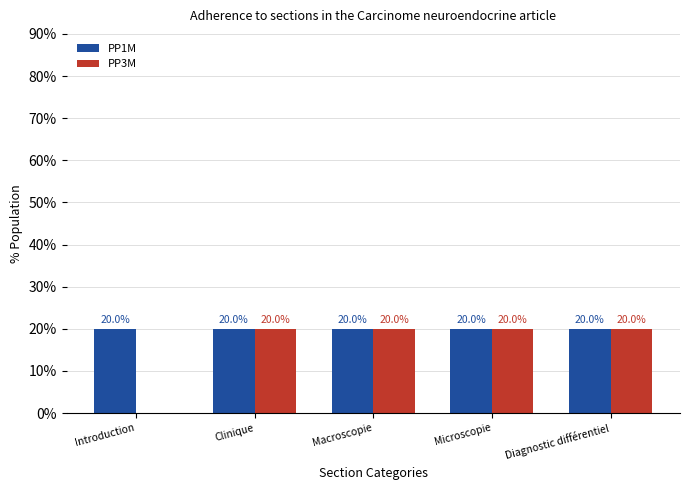

Count the number of data series in this chart.

2